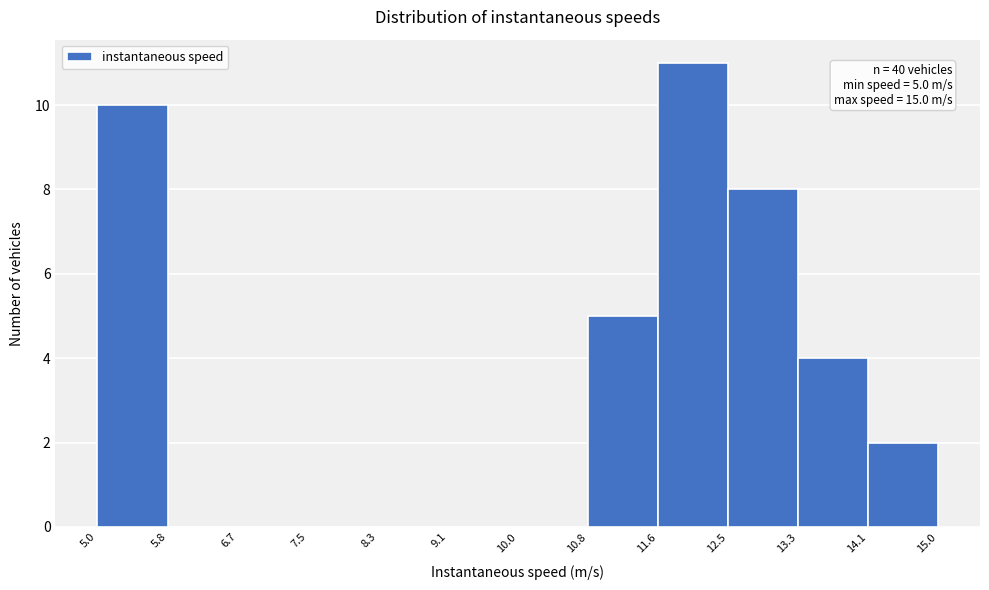

Which range on the x-axis has the tallest bar?

11.6 to 12.5